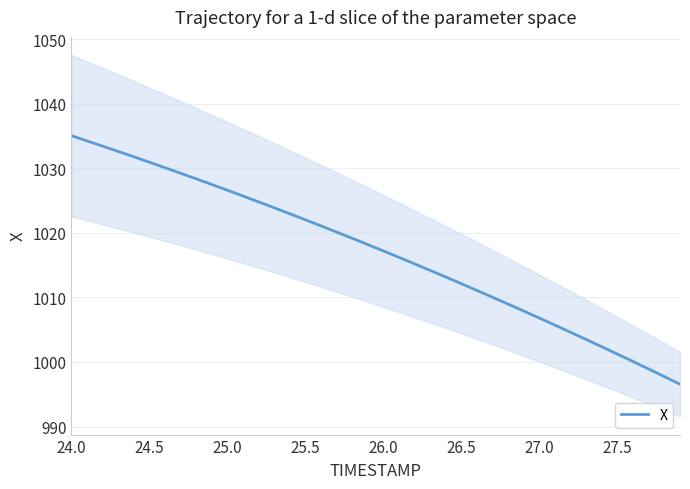

The value of X at 24.5 is 310.1. True or false?

False